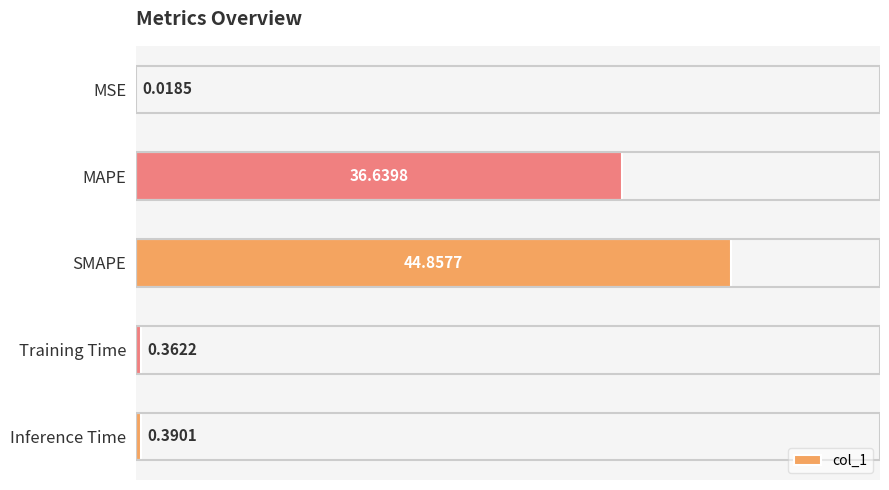

Count the number of data series in this chart.

1